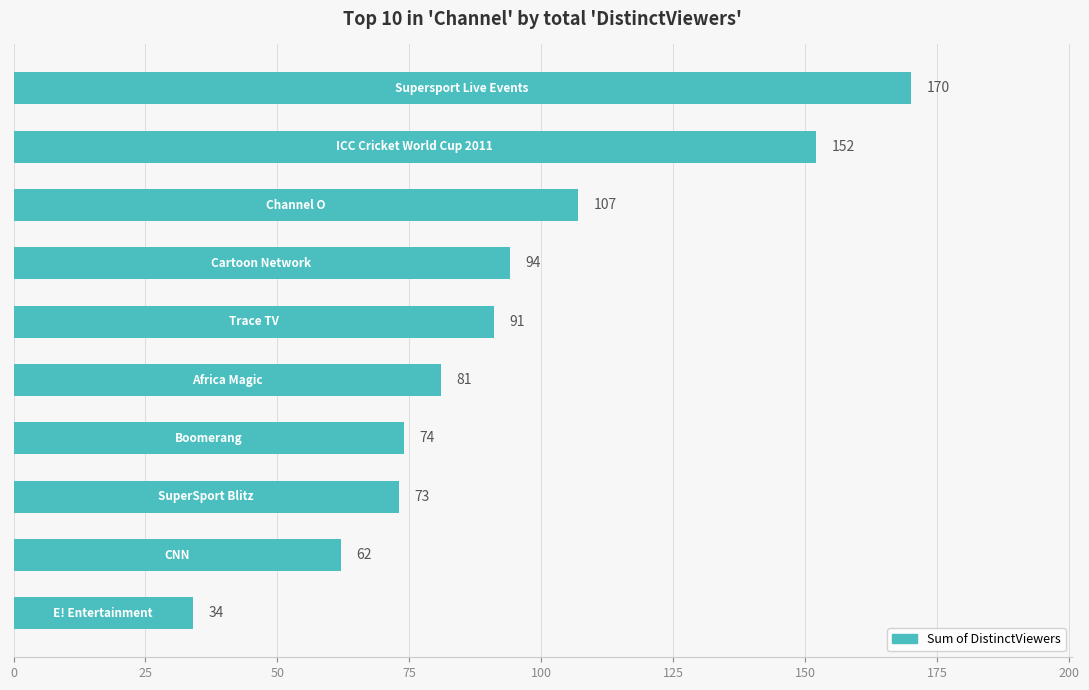

What is the difference between the maximum and second lowest values?

108